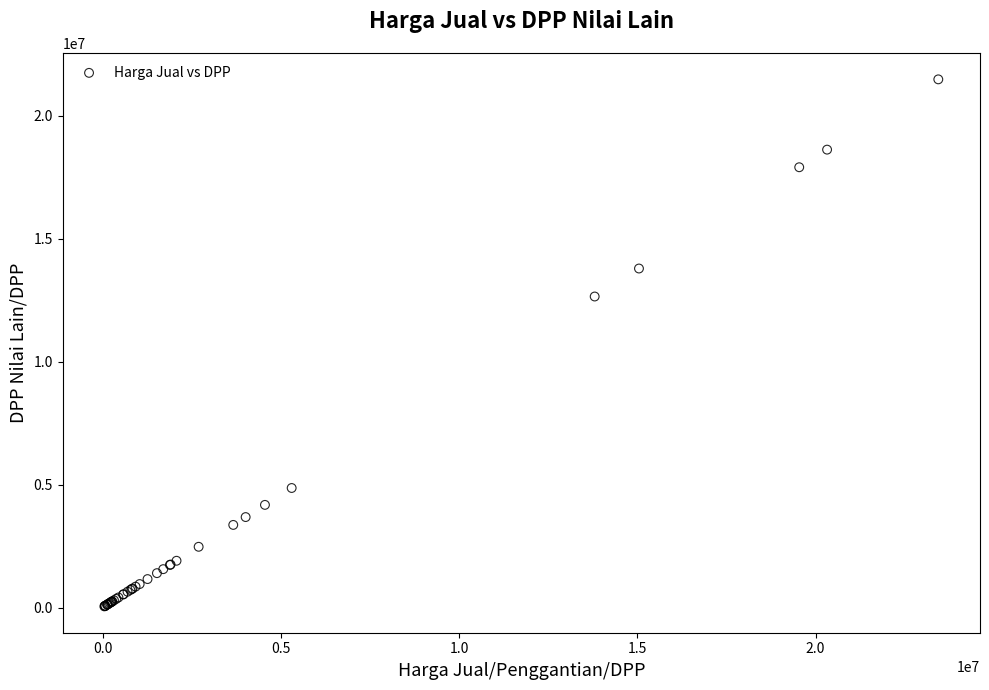

What Y value in the scatter plot is closest to 10767093?

12652973